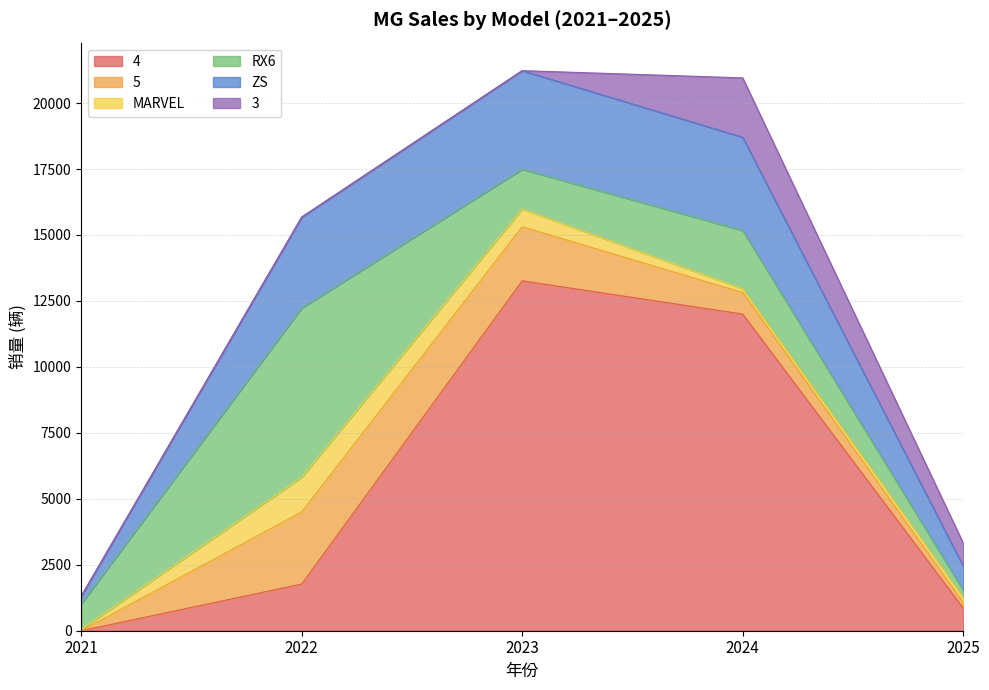

At how many categories does at least one series exceed 8541?

2